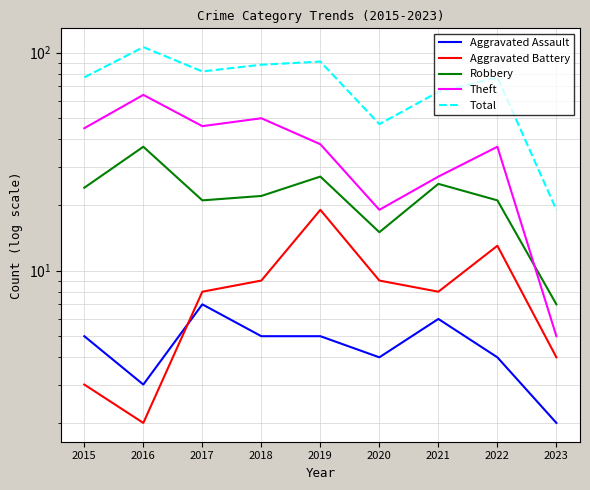

At how many categories does at least one series exceed 97?

1